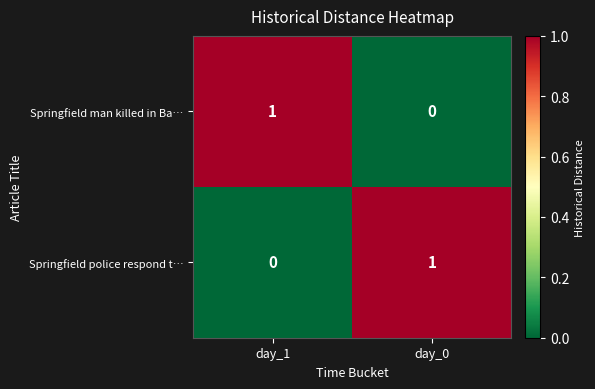

Rank the categories by Springfield man killed in Ba… value from lowest to highest.

day_0, day_1